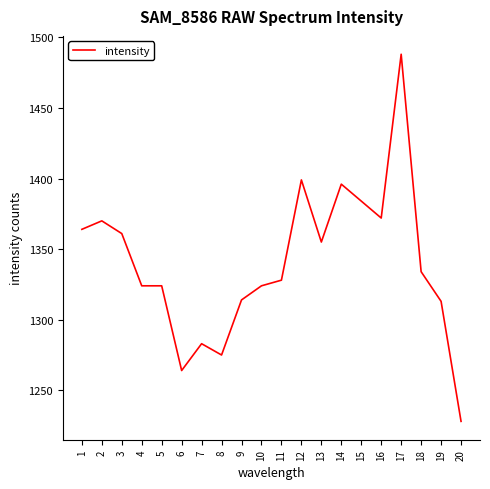

What is the ratio of the value at 9 to the value at 20?

1.1